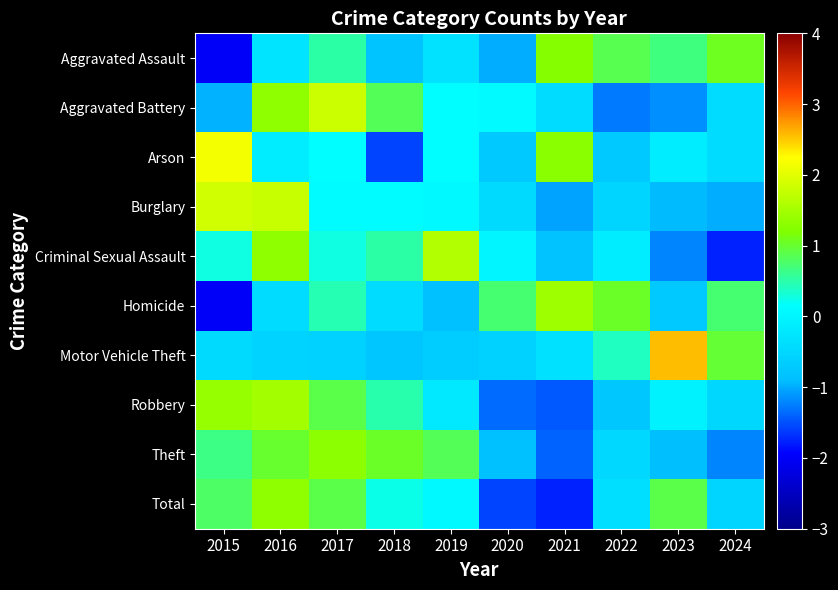

Which has a higher value, 2018 or 2015?

2018